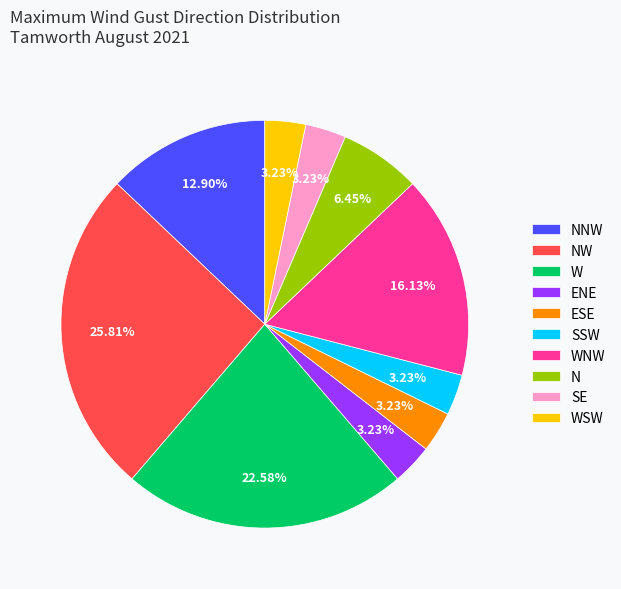

Combined, do W and SE account for over 50%?

No